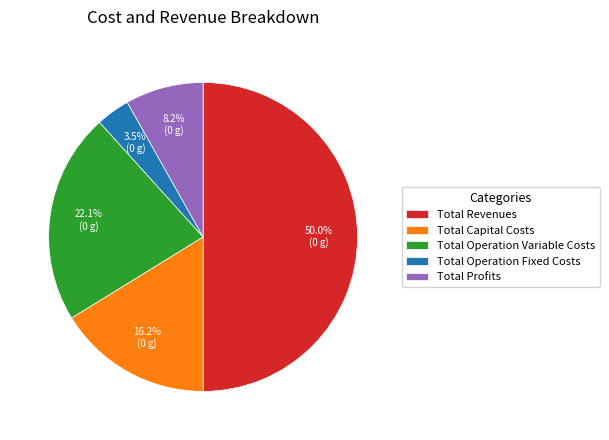

To the nearest percent, what portion does Total Operation Variable Costs represent?

22%